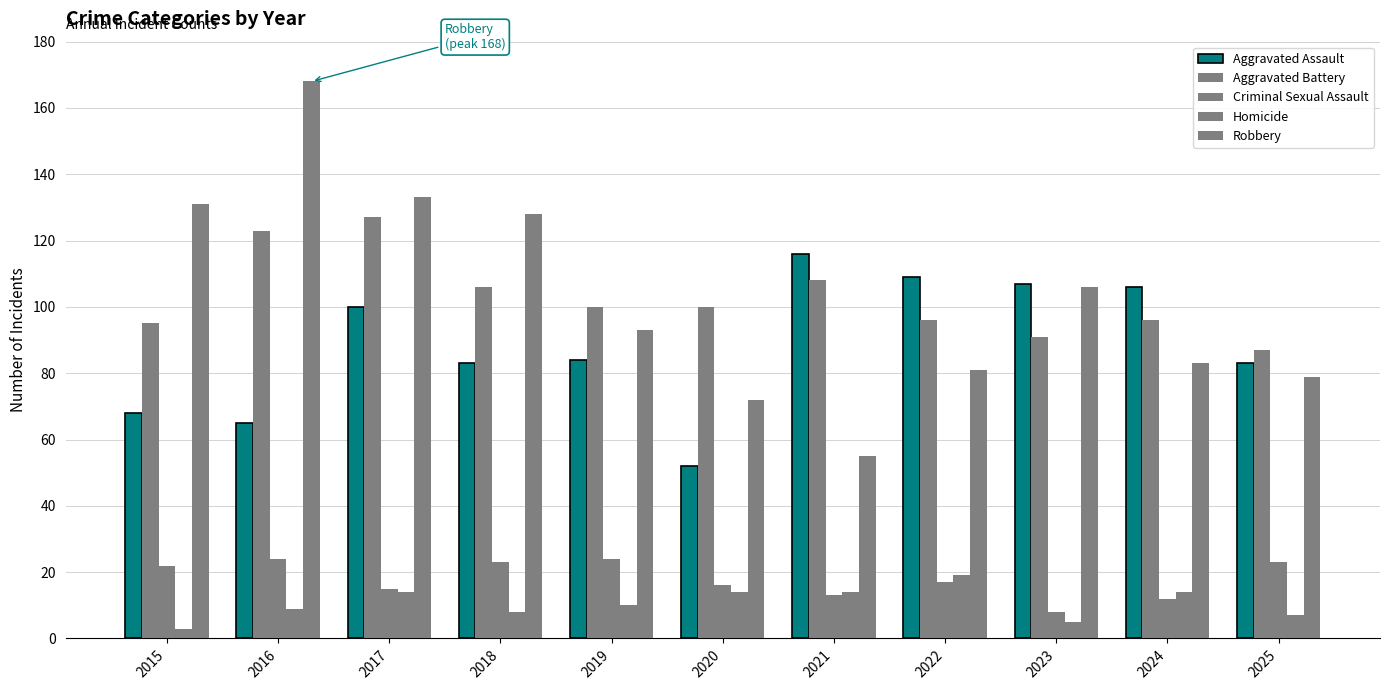

The value of Criminal Sexual Assault at 2019 is 40. True or false?

False